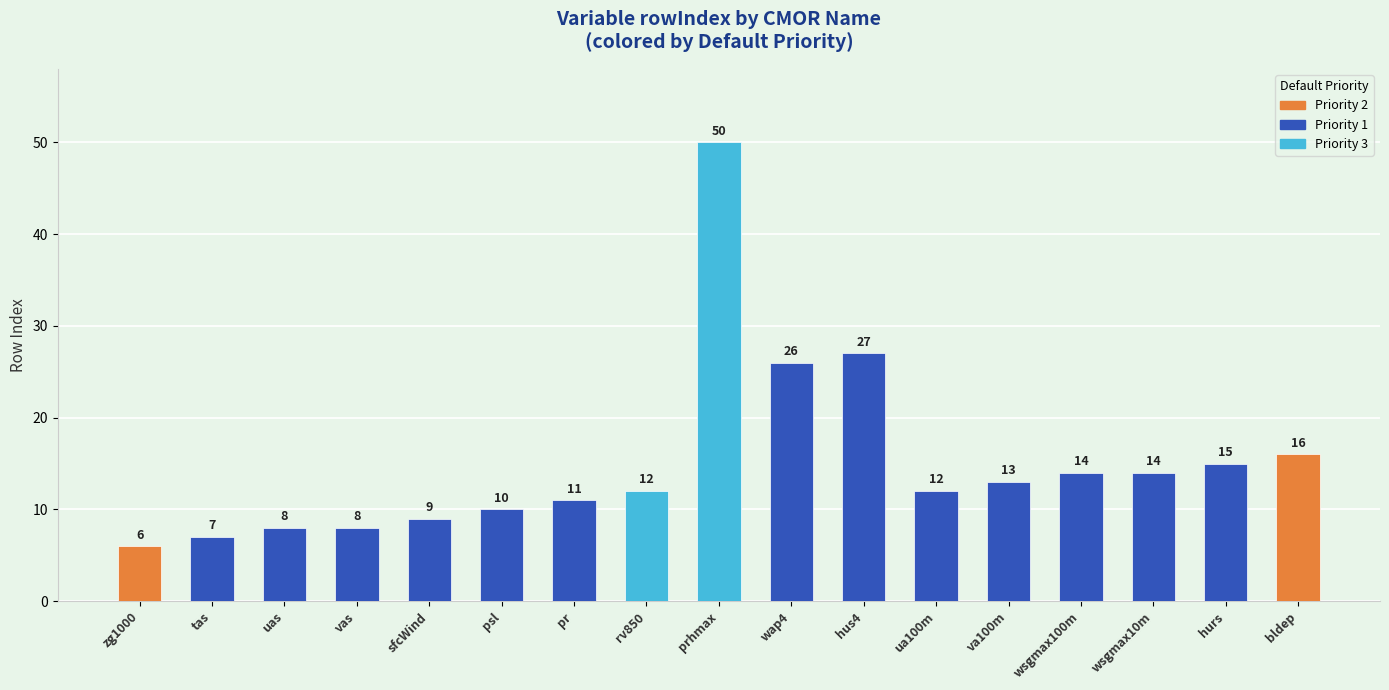

Where is the data nearest to the value 28?

hus4